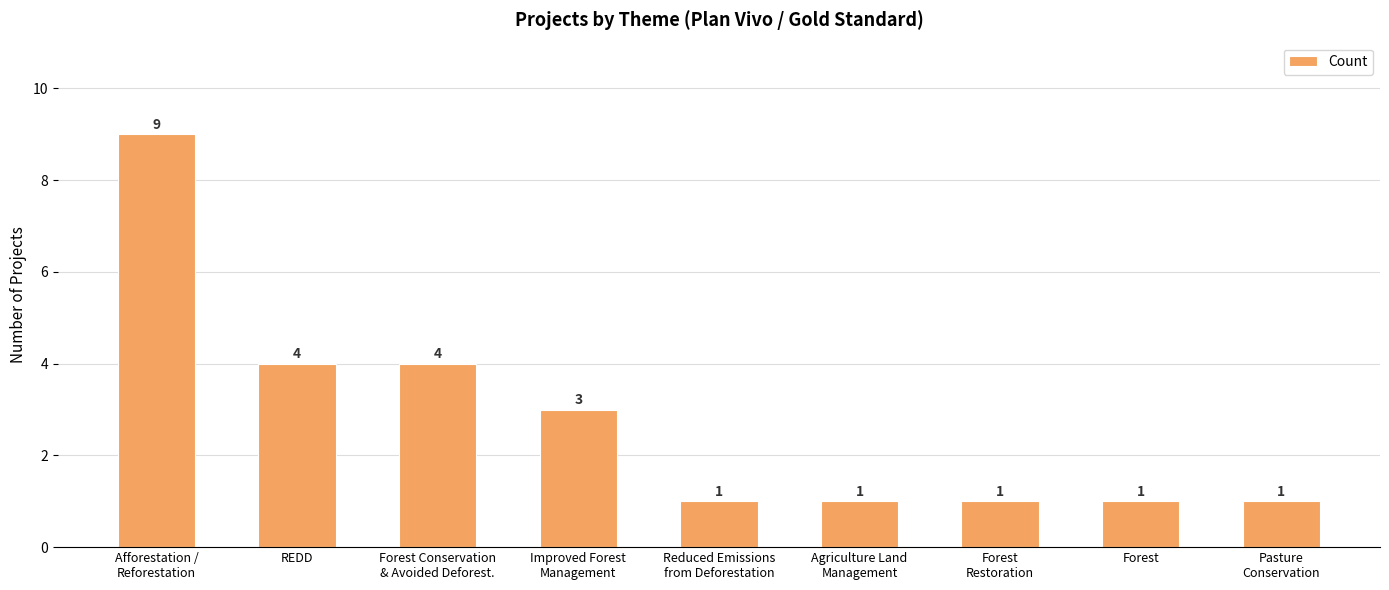

Approximately how many times larger is the value at Afforestation /
Reforestation compared to REDD?

2.2